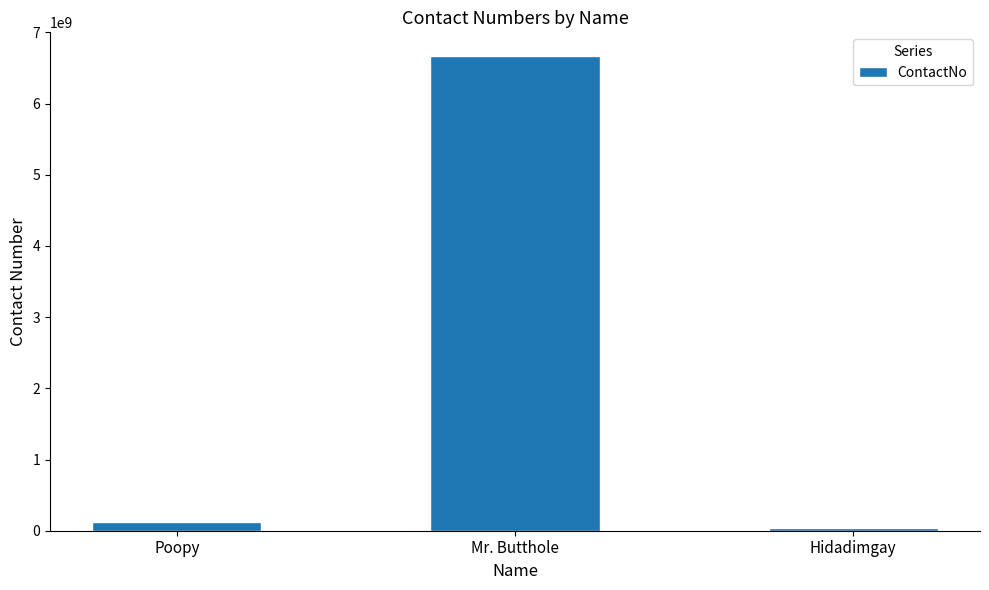

What is the smallest value displayed?

44449933